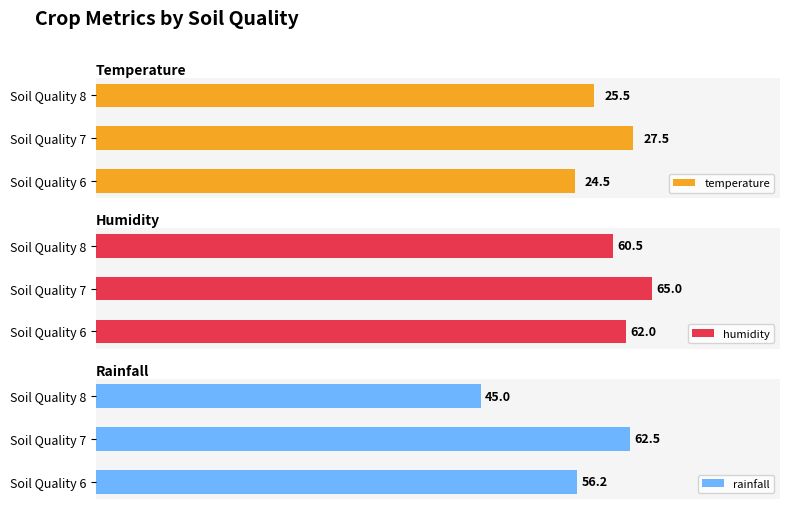

How many bars are there in total?

9